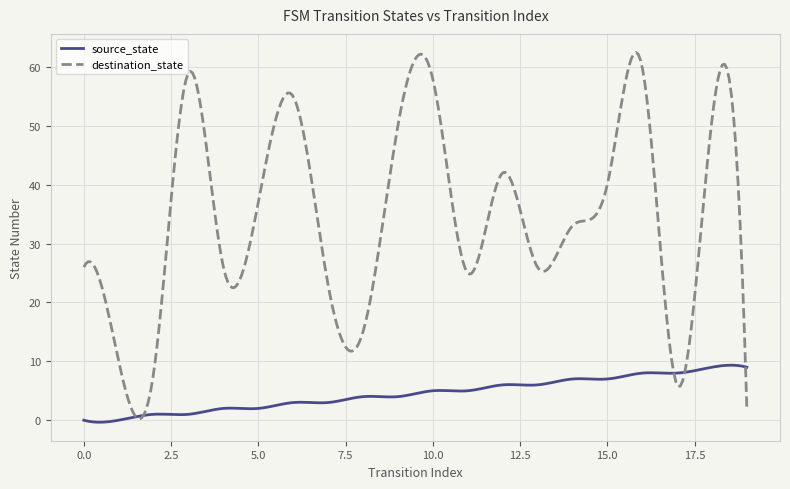

What is the maximum value shown in the chart?

62.5